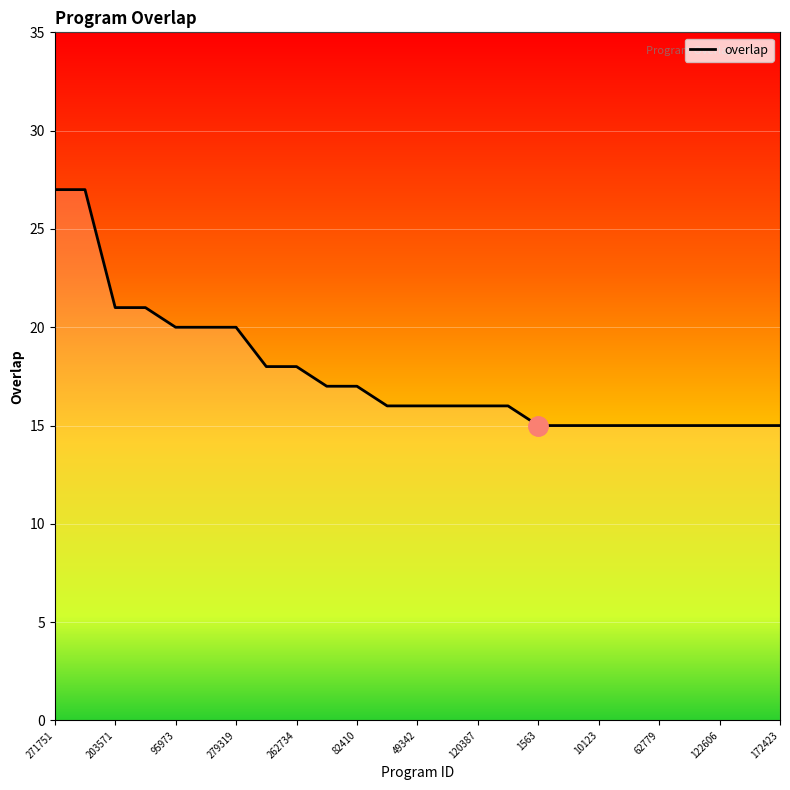

What is the maximum value shown in the chart?

27